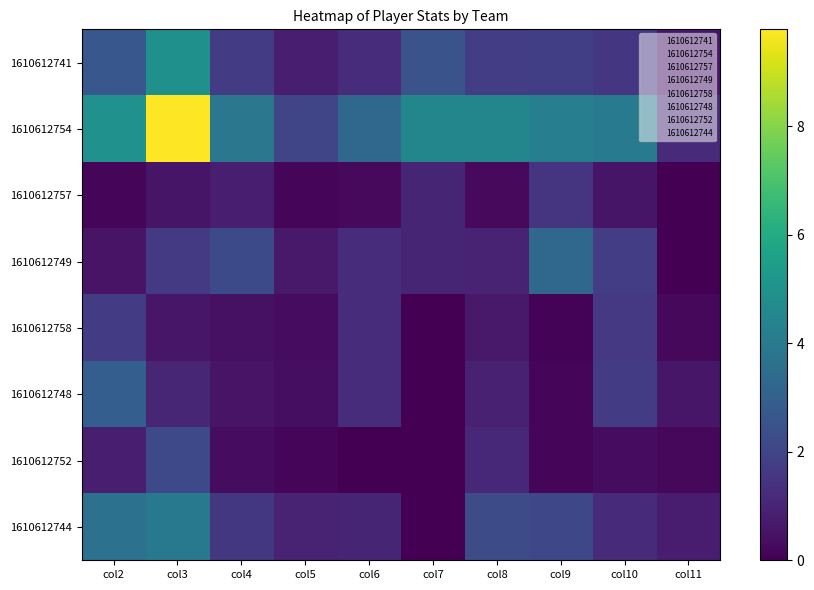

At which label does 1610612752 reach its minimum?

col6